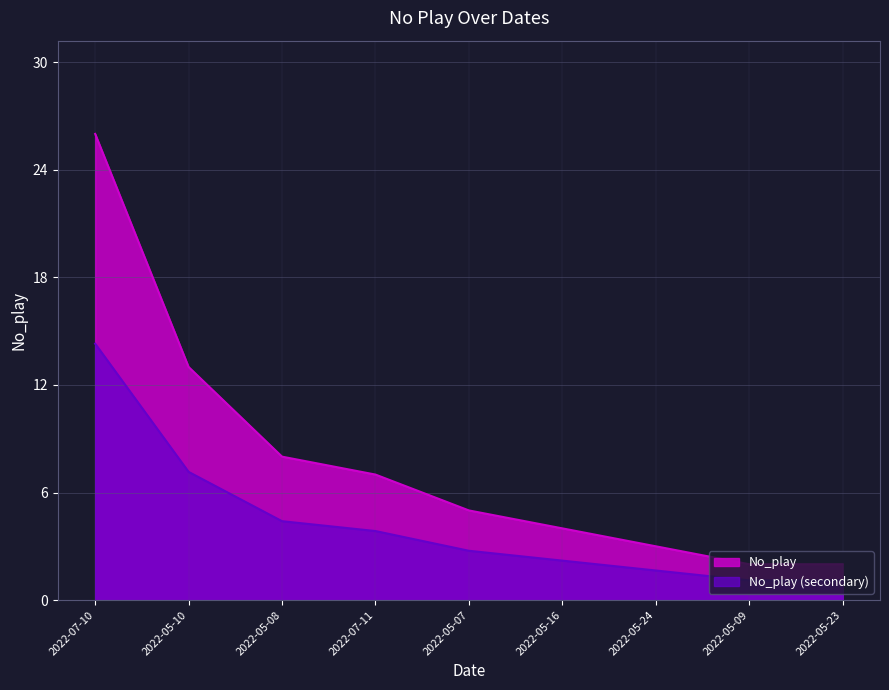

Is it true that the value at 2022-05-10 is 21?

False